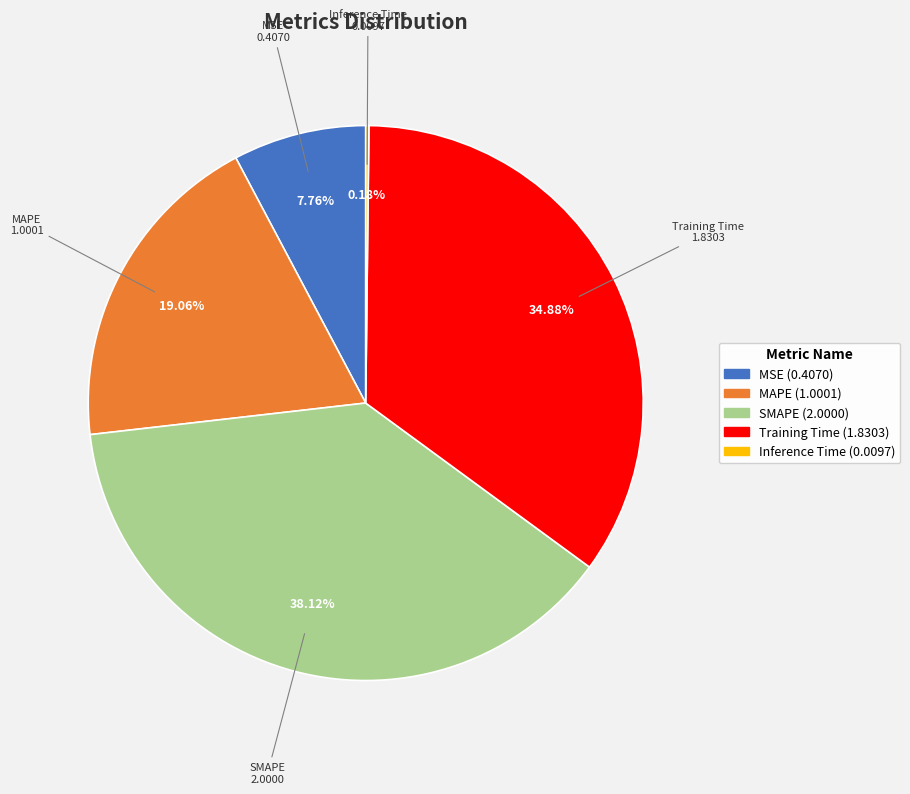

Which category has the biggest portion of the pie?

SMAPE